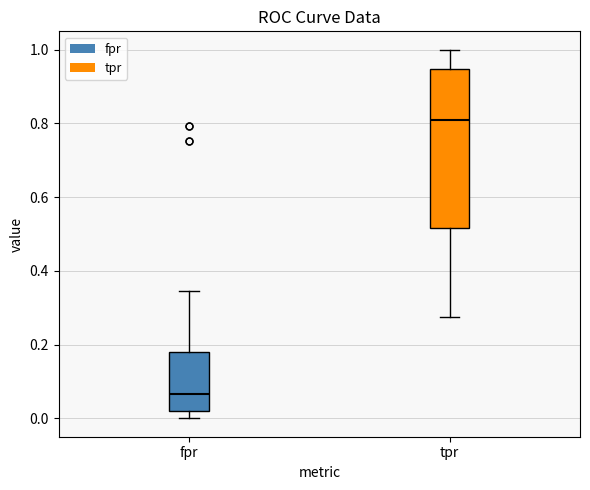

Which box has the lowest median line?

fpr